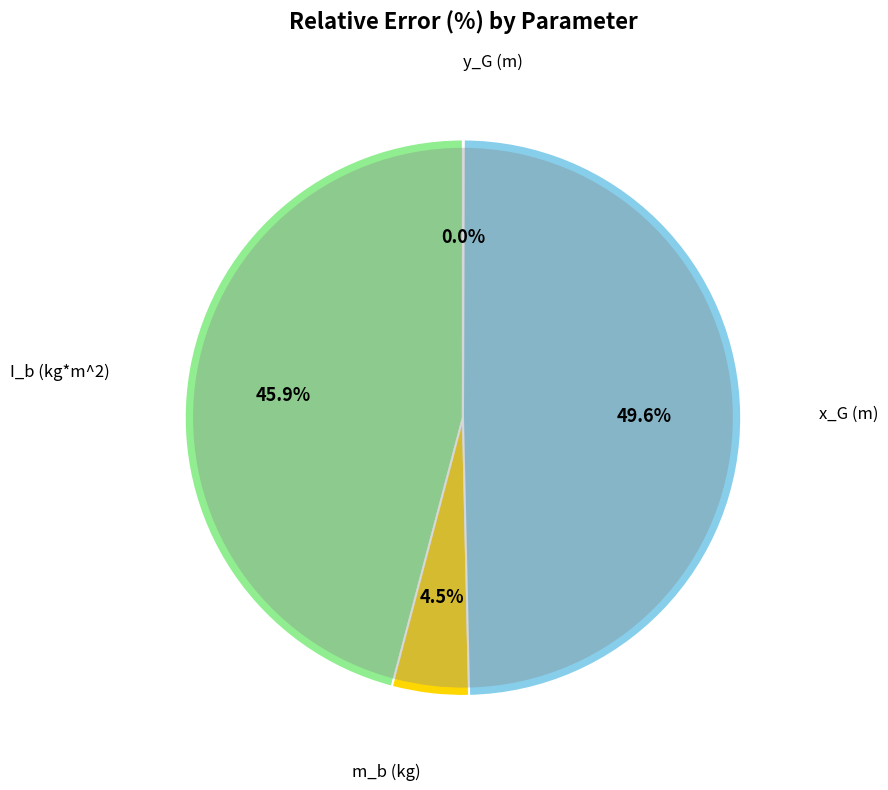

True or false: m_b (kg) accounts for 14% of the total.

False